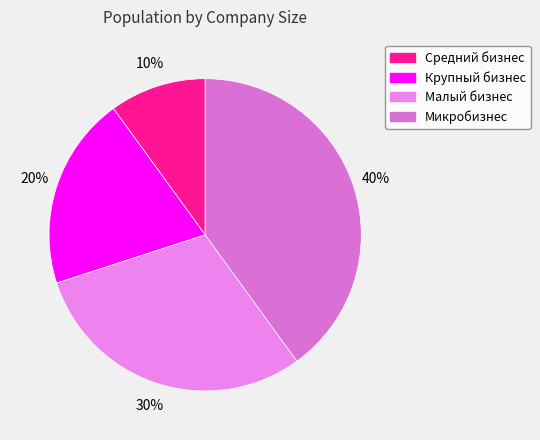

True or false: Средний бизнес accounts for 22% of the total.

False